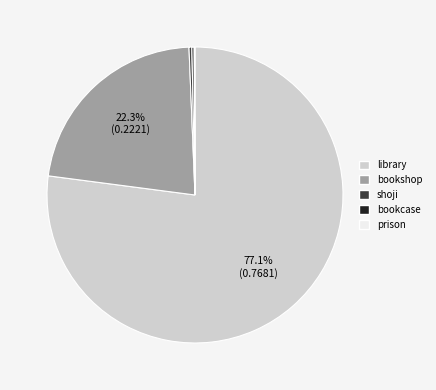

Is there a majority slice in this chart?

Yes